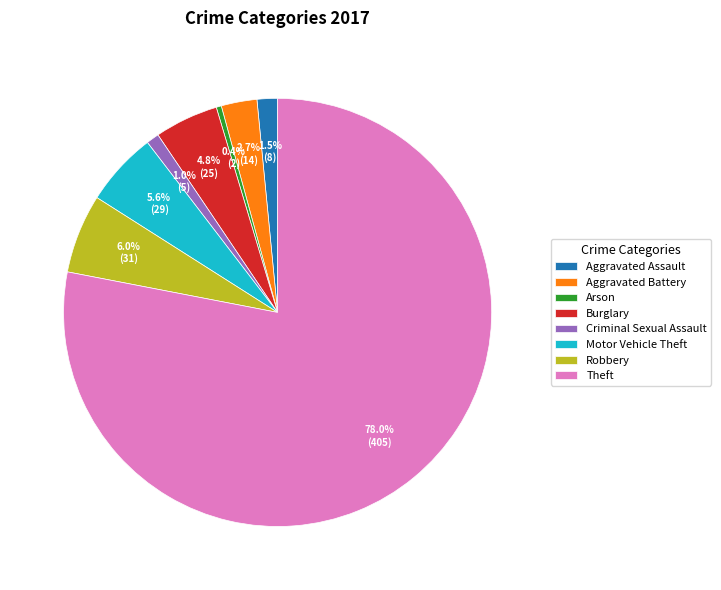

Is there any slice that represents more than half of the pie?

Yes